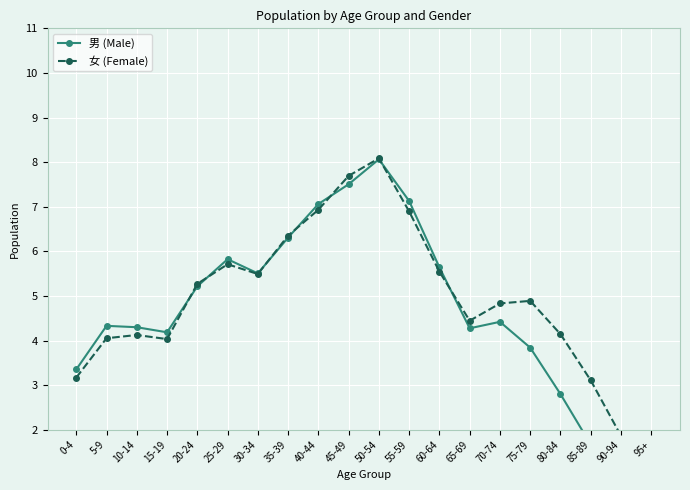

Is this an area chart (filled region under the line)?

No